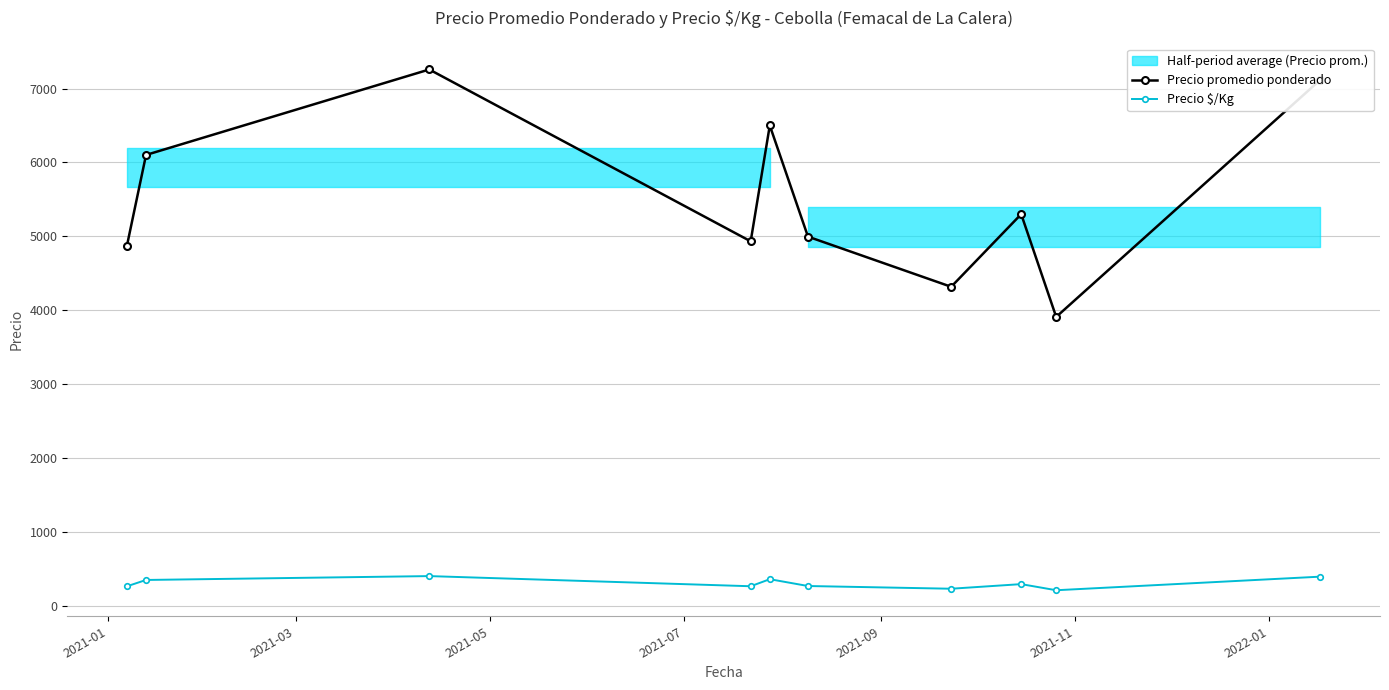

Which series has the widest spread of values?

Precio promedio ponderado